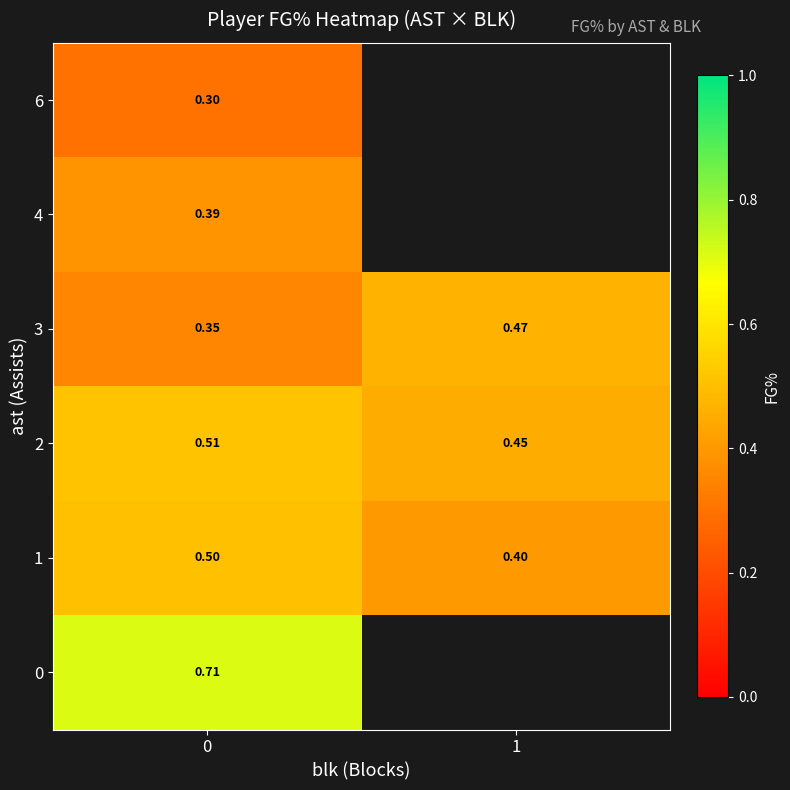

Is the value of 2 at 1 greater than the value of 1 at 1?

Yes